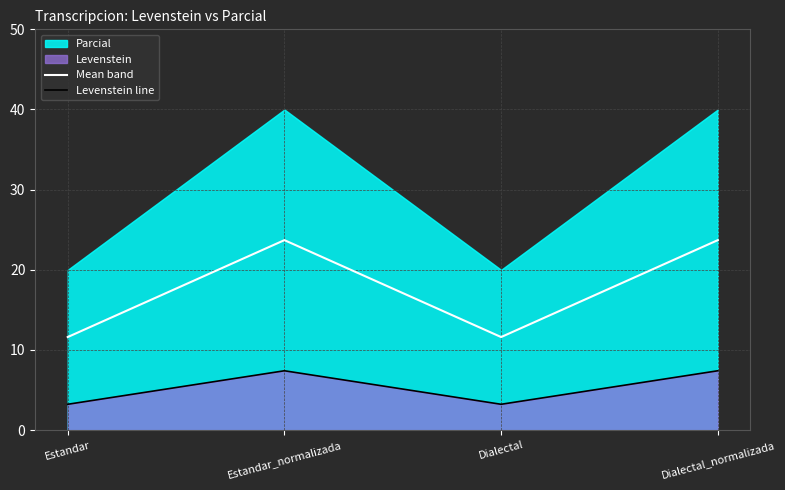

List the labels in order of Mean band value, smallest first.

Estandar, Dialectal, Estandar_normalizada, Dialectal_normalizada